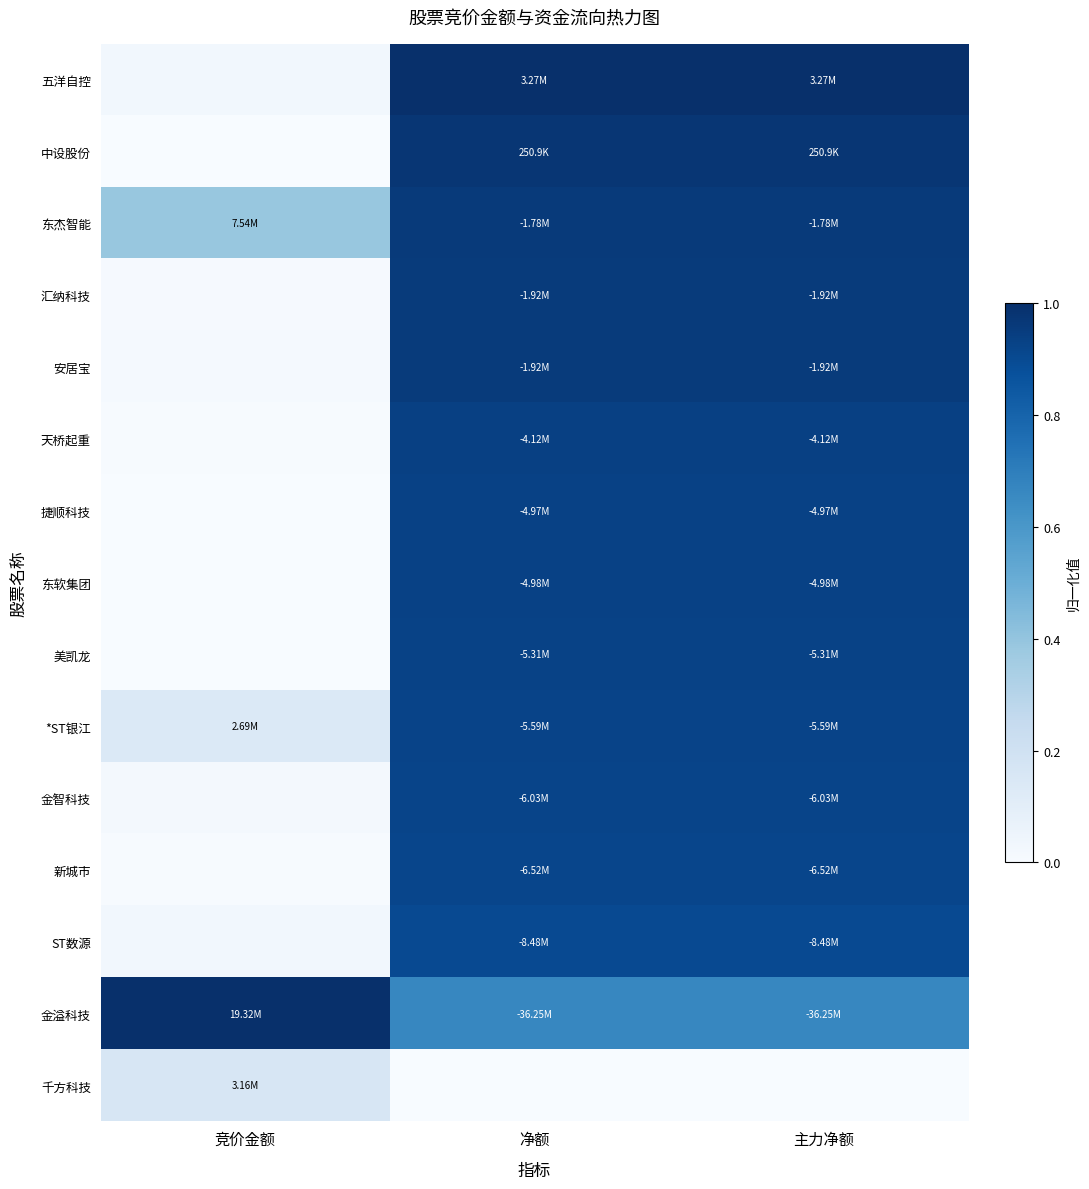

Reading left to right, what are all the values shown in this chart?

五洋自控: 竞价金额=0.0	净额=1.0	主力净额=1.0
中设股份: 竞价金额=0.0	净额=1.0	主力净额=1.0
东杰智能: 竞价金额=0.4	净额=1.0	主力净额=1.0
汇纳科技: 竞价金额=0.0	净额=1.0	主力净额=1.0
安居宝: 竞价金额=0.0	净额=1.0	主力净额=1.0
天桥起重: 竞价金额=0.0	净额=0.9	主力净额=0.9
捷顺科技: 竞价金额=0.0	净额=0.9	主力净额=0.9
东软集团: 竞价金额=0.0	净额=0.9	主力净额=0.9
美凯龙: 竞价金额=0.0	净额=0.9	主力净额=0.9
*ST银江: 竞价金额=0.1	净额=0.9	主力净额=0.9
金智科技: 竞价金额=0.0	净额=0.9	主力净额=0.9
新城市: 竞价金额=0.0	净额=0.9	主力净额=0.9
ST数源: 竞价金额=0.0	净额=0.9	主力净额=0.9
金溢科技: 竞价金额=1.0	净额=0.7	主力净额=0.7
千方科技: 竞价金额=0.2	净额=0.0	主力净额=0.0